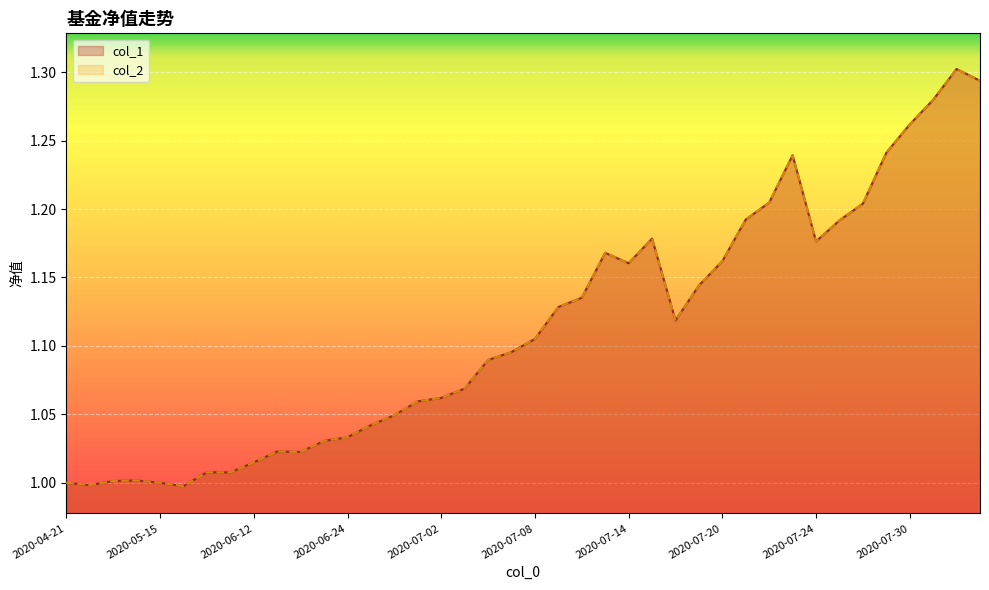

At which label does col_2 reach its peak?

2020-08-03